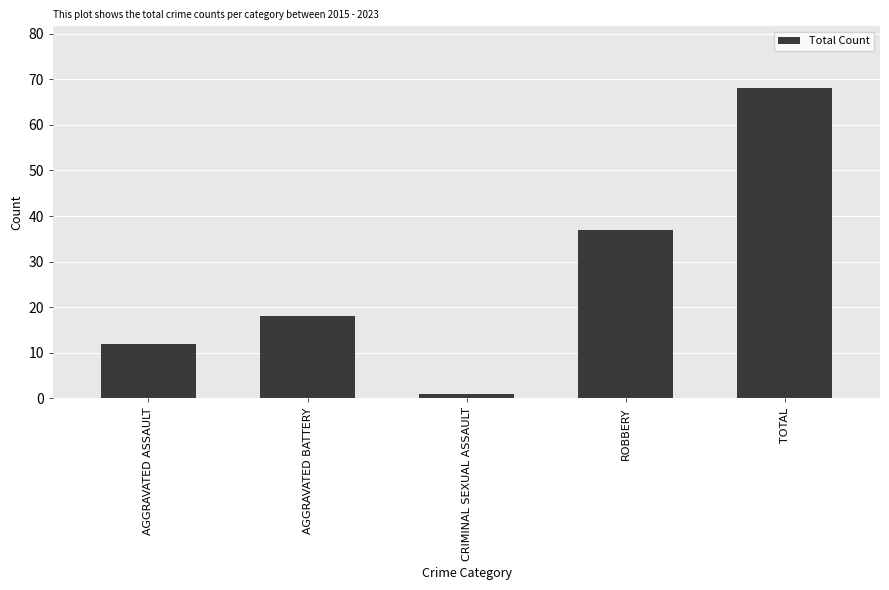

Rank the categories by value from highest to lowest.

TOTAL, ROBBERY, AGGRAVATED BATTERY, AGGRAVATED ASSAULT, CRIMINAL SEXUAL ASSAULT